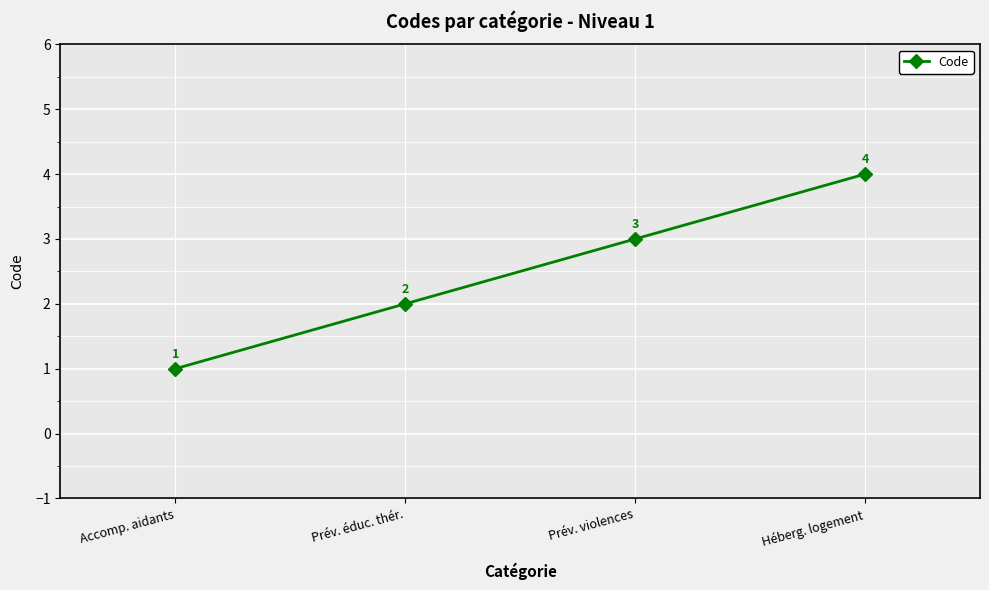

Reading left to right, what are all the values shown in this chart?

Accomp. aidants=1	Prév. éduc. thér.=2	Prév. violences=3	Héberg. logement=4